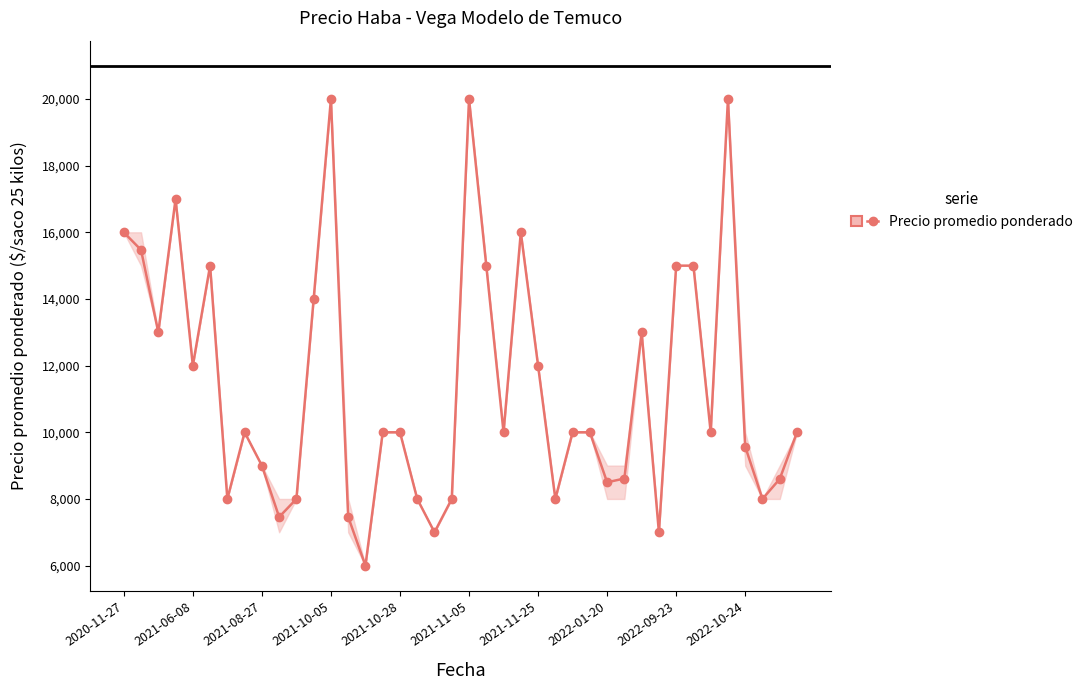

What is the maximum value shown in the chart?

20000